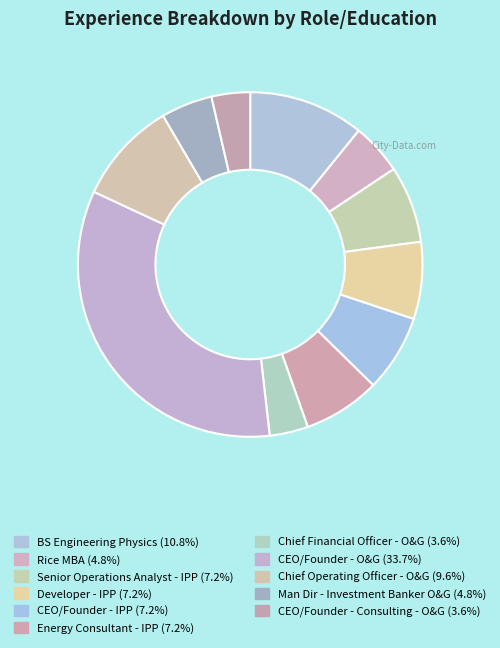

To the nearest percent, what percentage of the pie is Chief Operating Officer - O&G?

10%